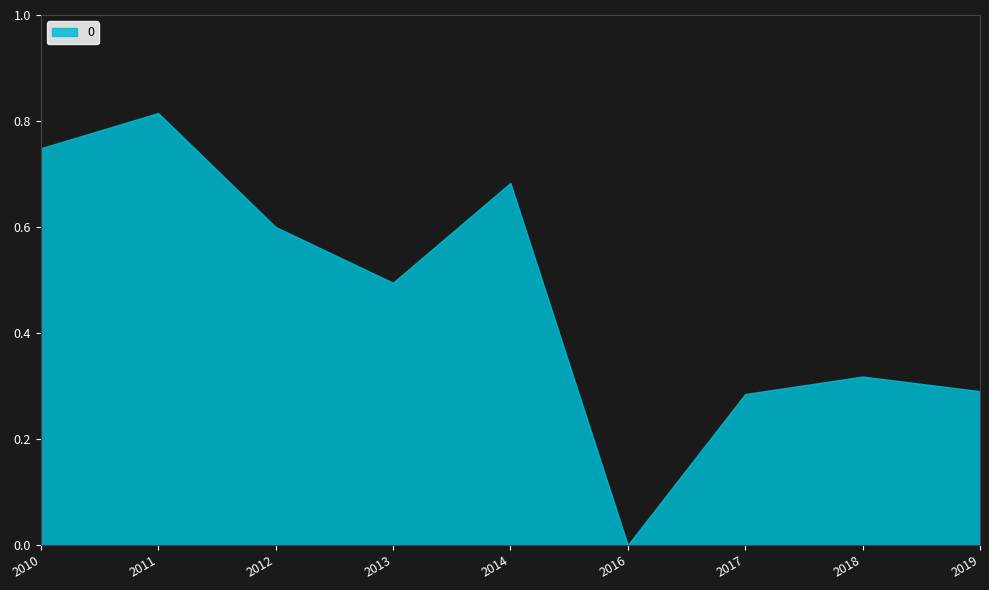

Which label corresponds to the smallest value in the chart?

2016